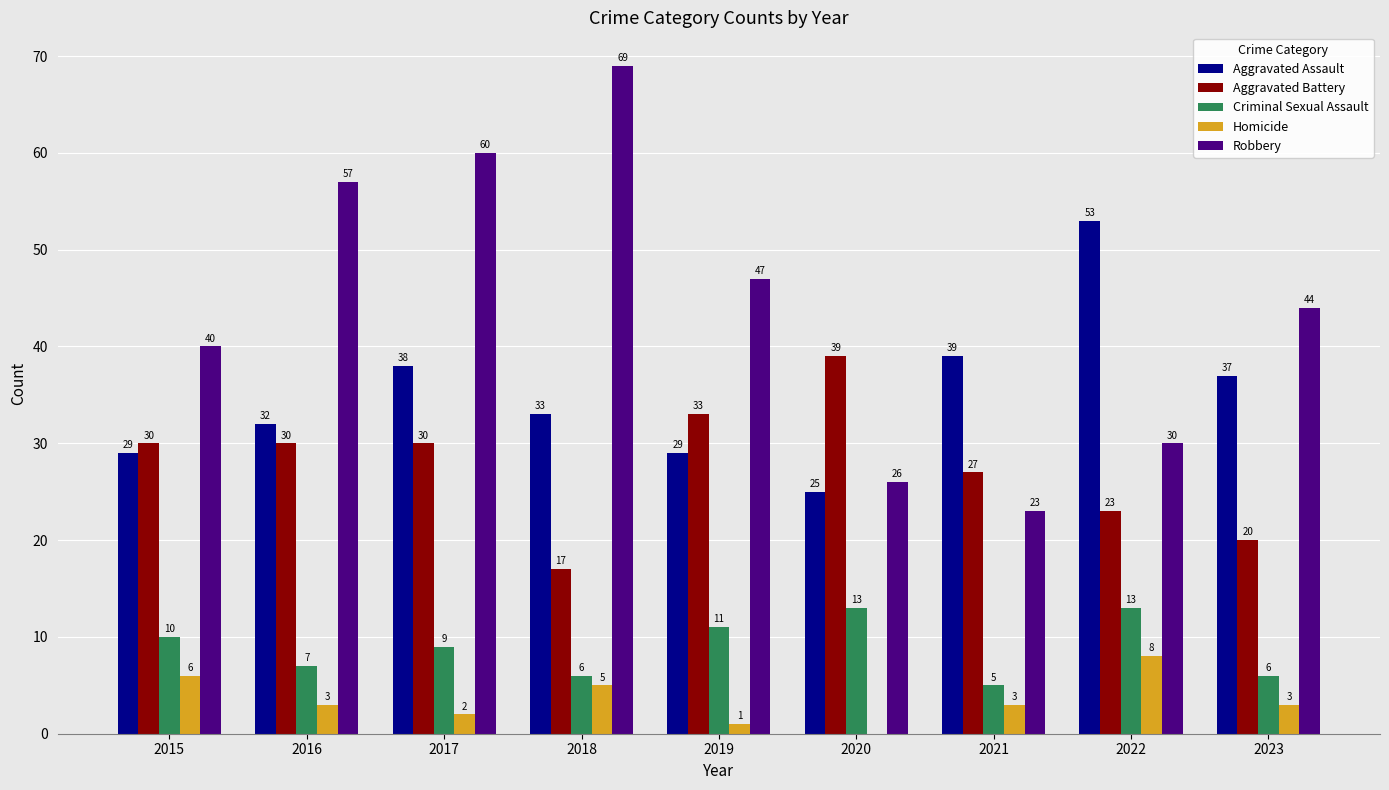

What is the total value across all series at 2018?

130